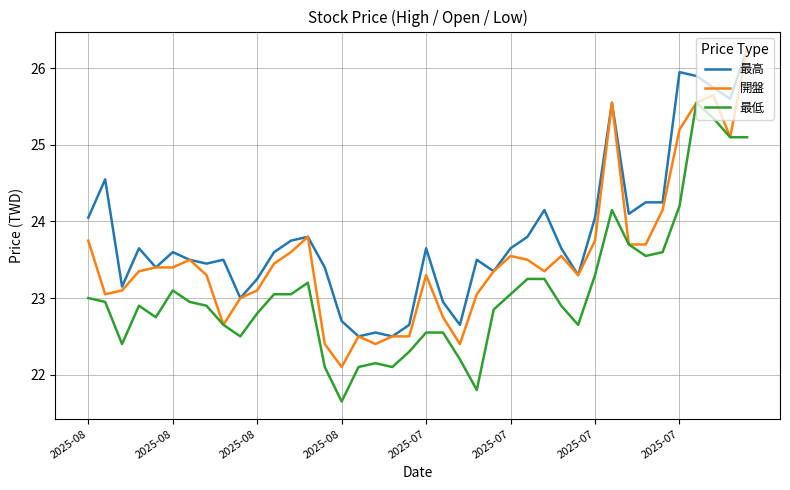

What is the highest value of the 最低 series?

25.6